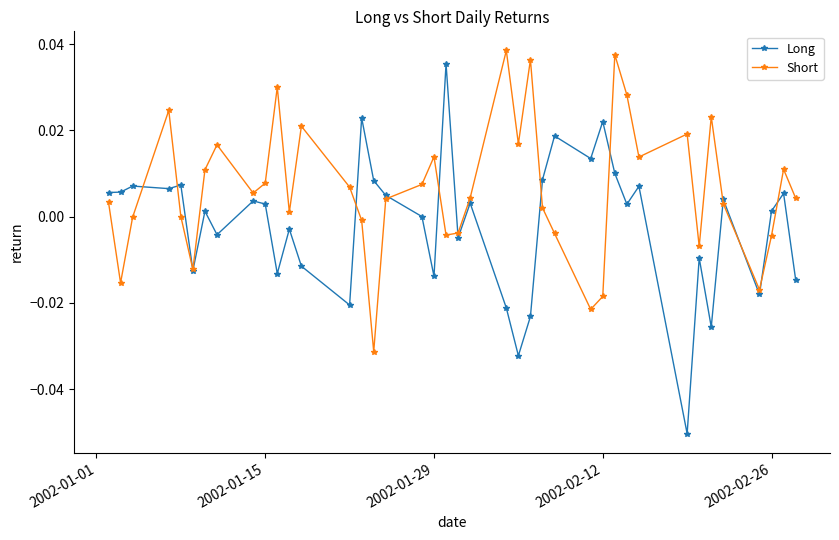

Which series has the largest range (max minus min)?

Long